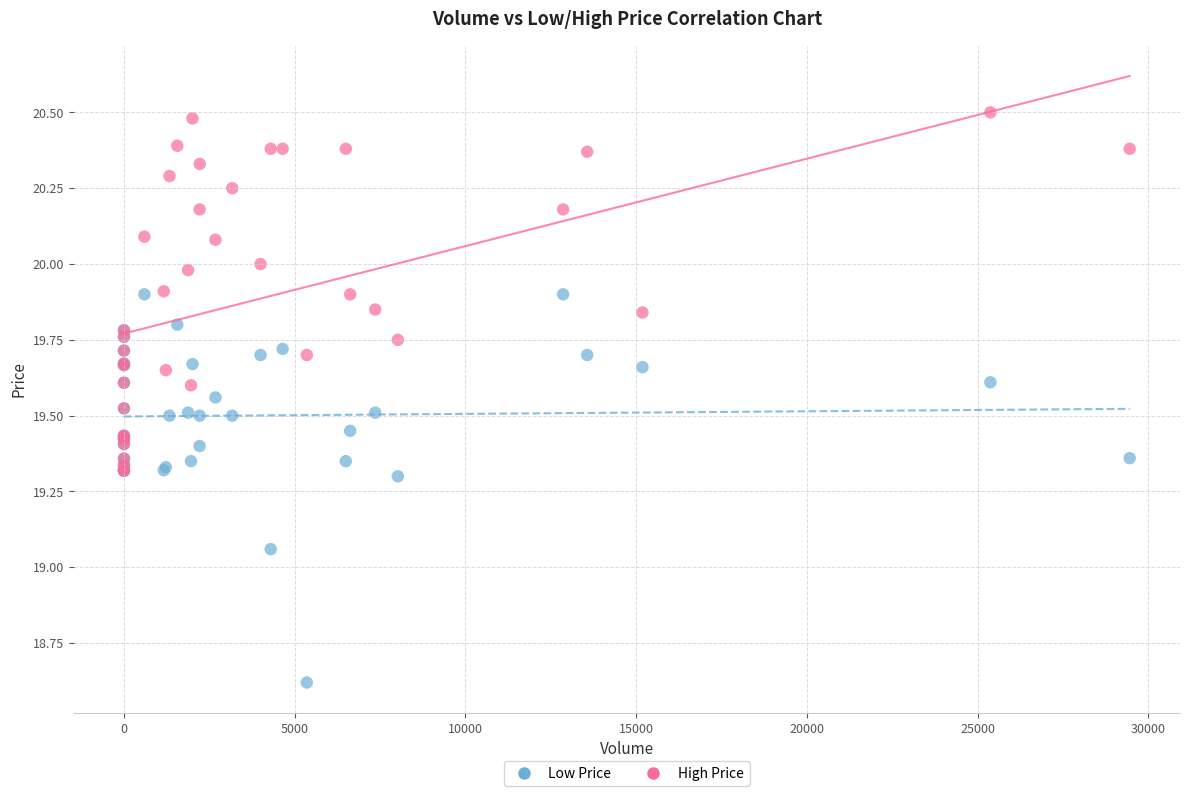

What are all the series names shown in the legend?

Low Price, High Price